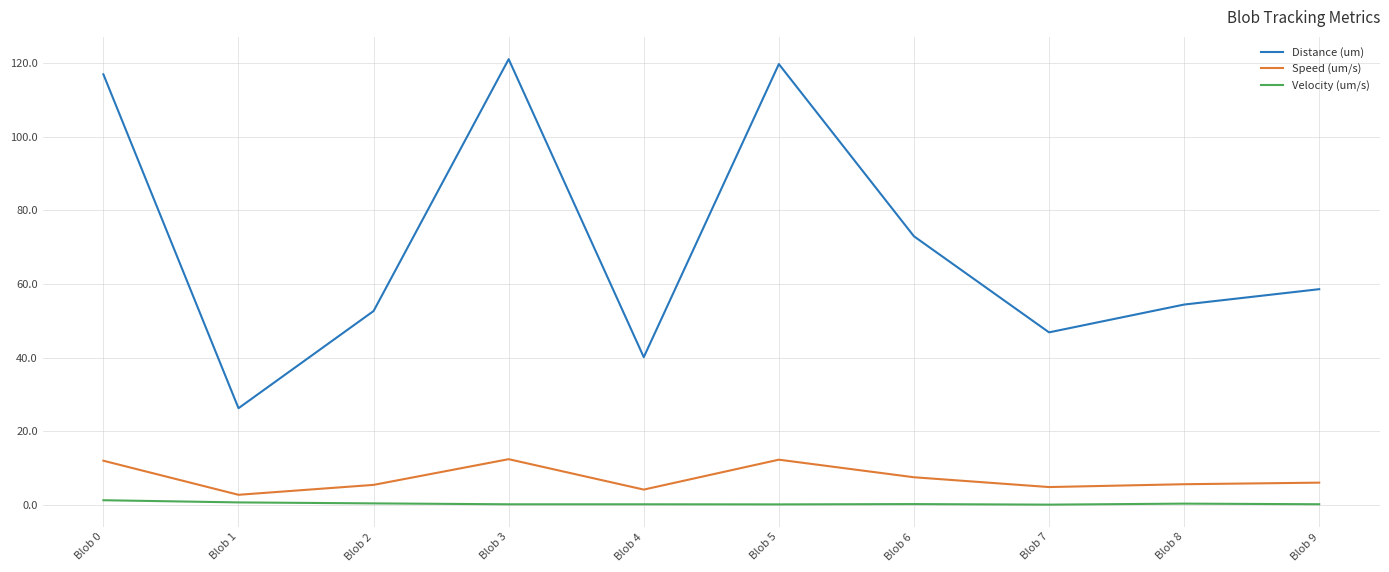

What are all the series names shown in the legend?

Distance (um), Speed (um/s), Velocity (um/s)